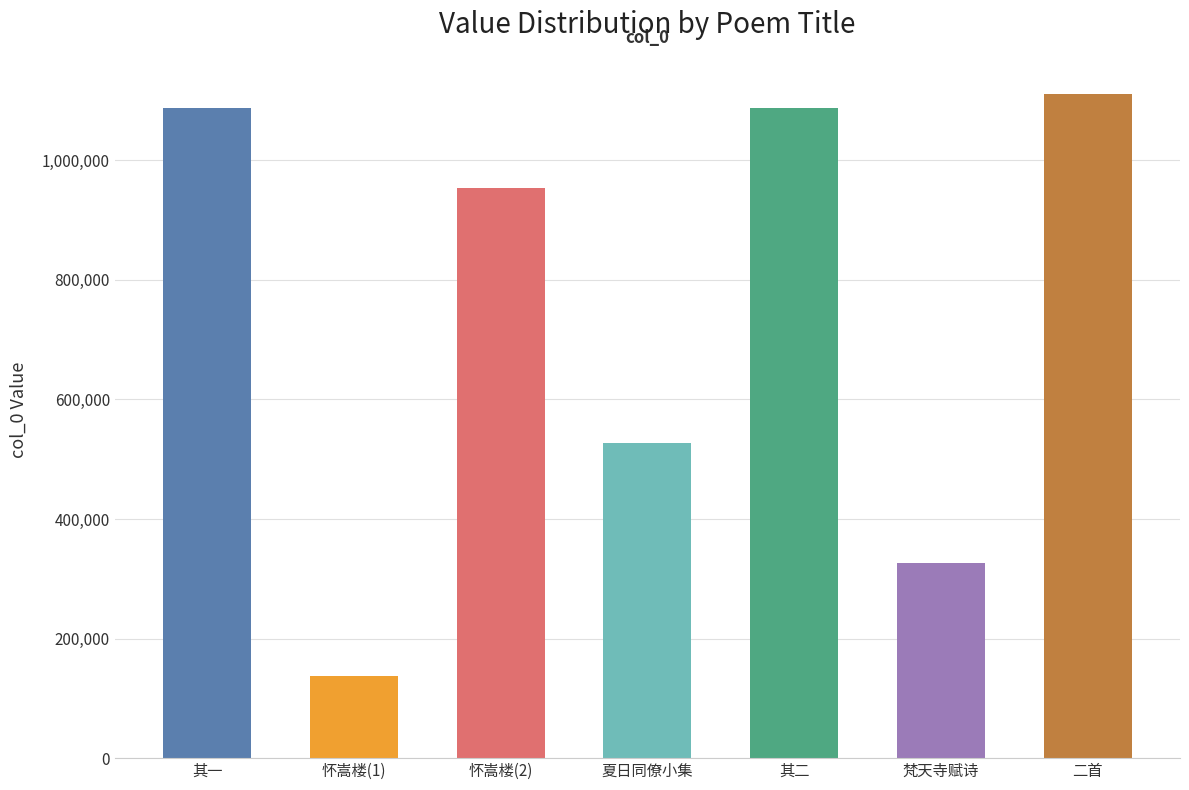

How many data points does each series have?

7